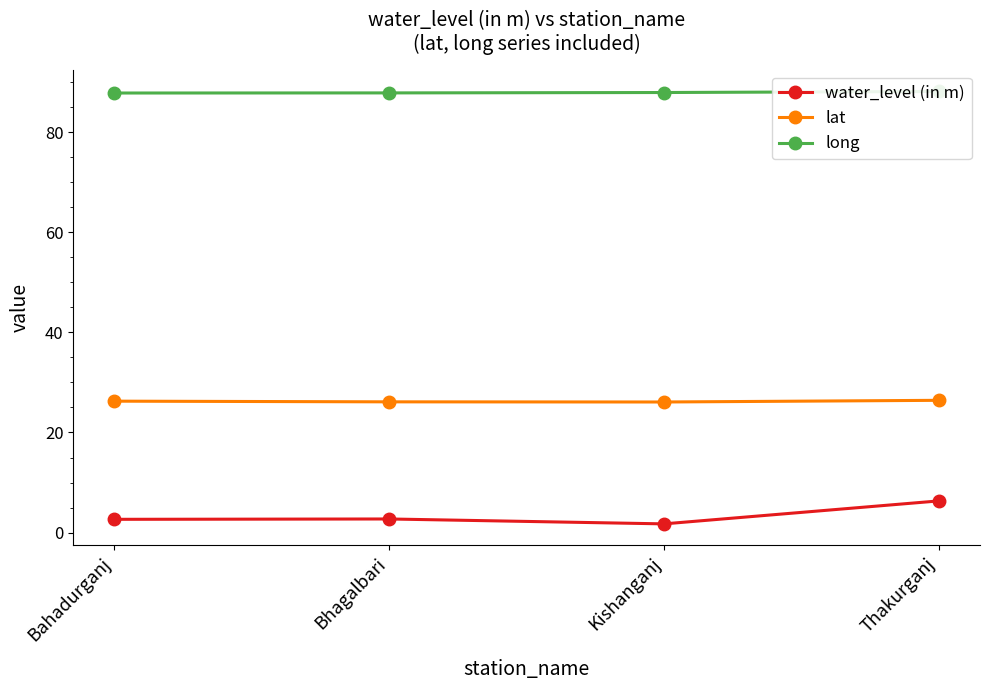

What is the total value across all series at Bahadurganj?

116.8